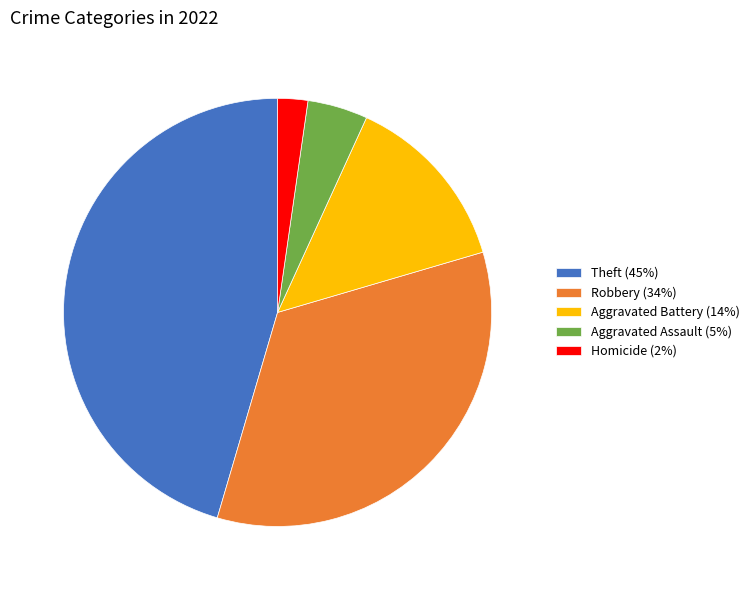

Which category has the biggest portion of the pie?

Theft (45%)